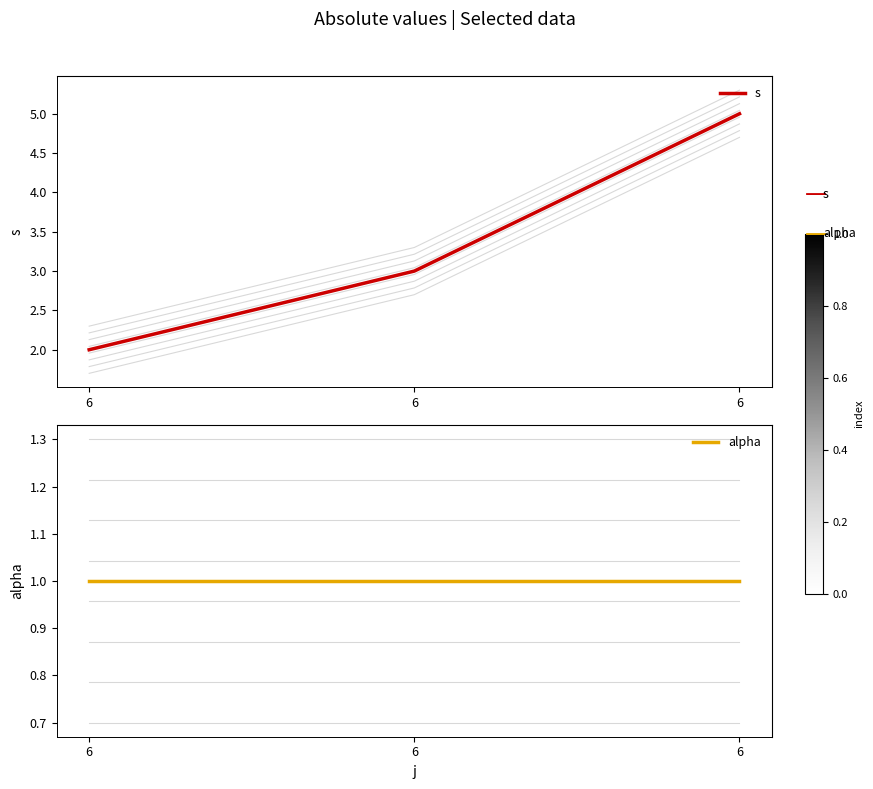

The value of s at 6 is 3. True or false?

False